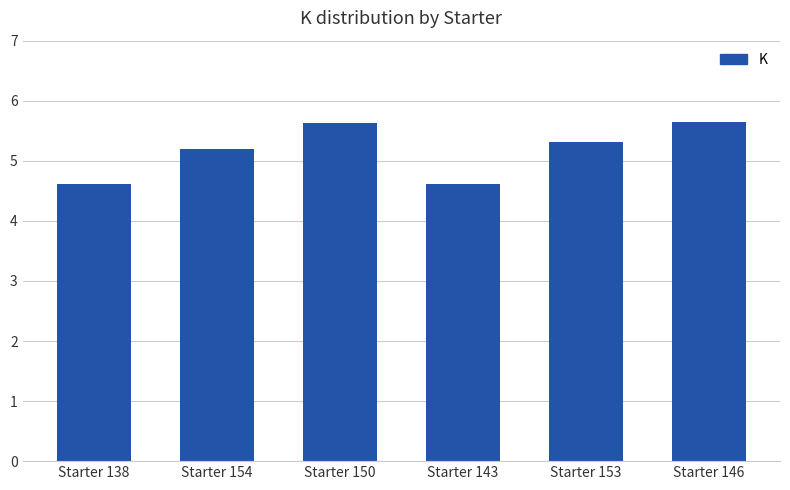

Are the bars horizontal?

No